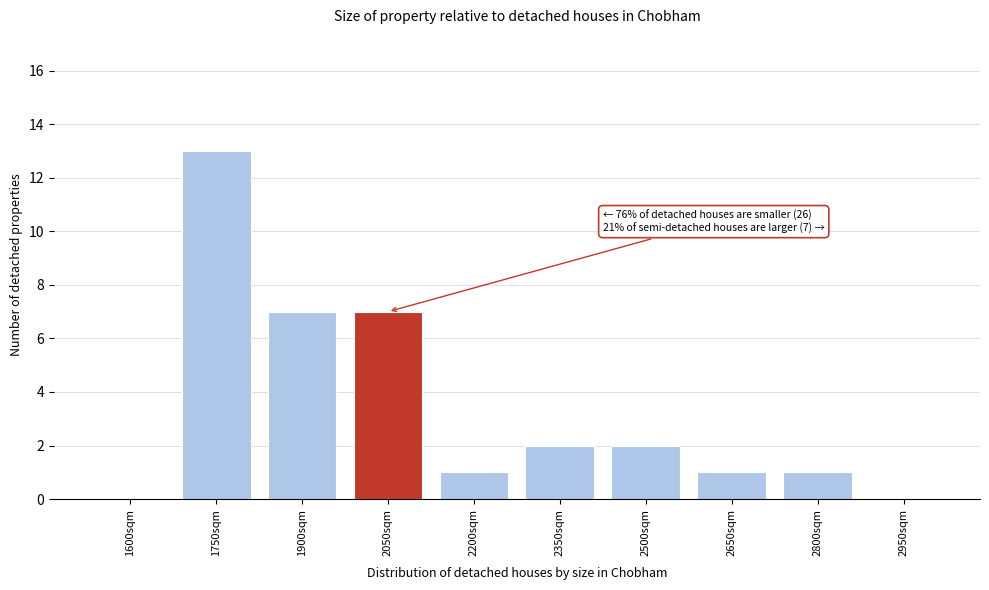

Reading left to right, extract all data points from this chart.

1600sqm=0	1750sqm=13	1900sqm=7	2050sqm=7	2200sqm=1	2350sqm=2	2500sqm=2	2650sqm=1	2800sqm=1	2950sqm=0